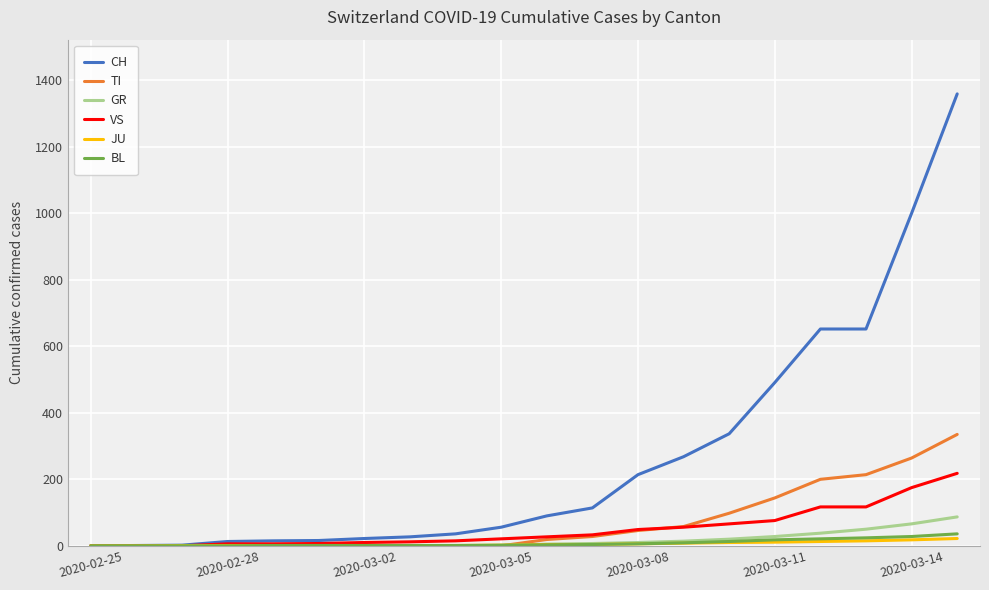

What are all the series names shown in the legend?

CH, TI, GR, VS, JU, BL